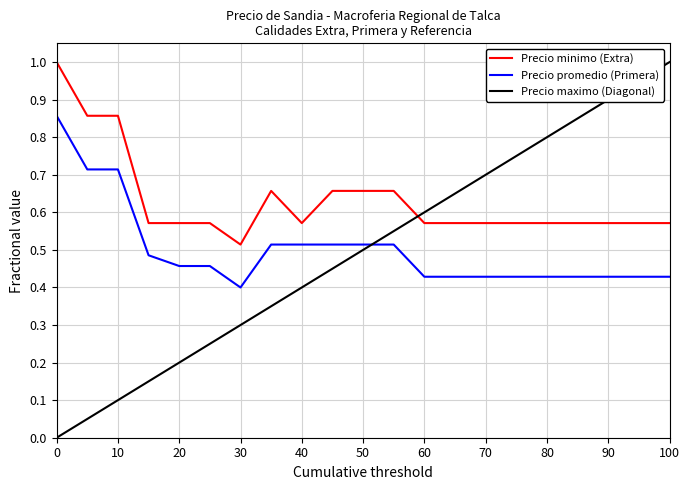

Which series has the widest spread of values?

Precio maximo (Diagonal)